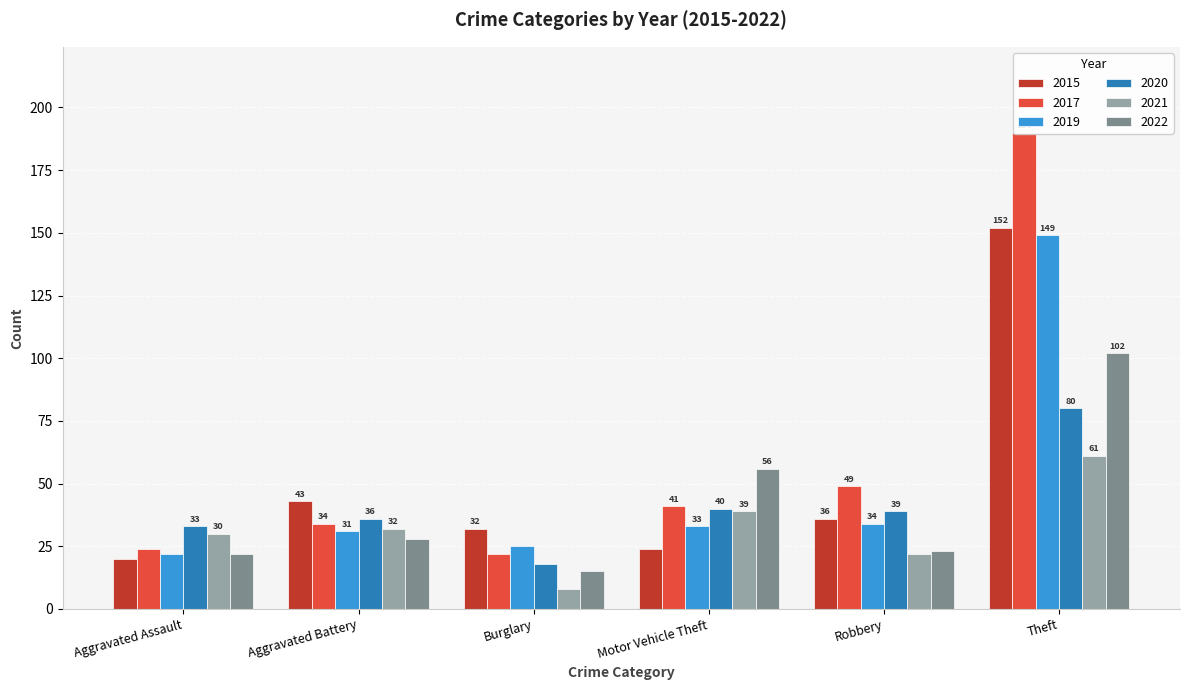

What is the total value across all series at Motor Vehicle Theft?

233